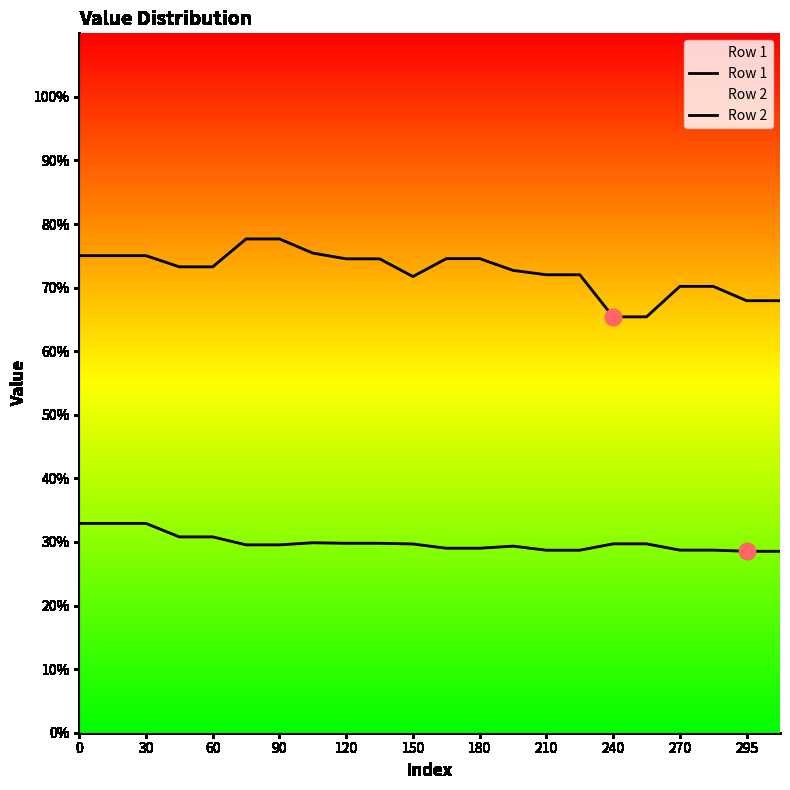

Reading left to right, transcribe all the data shown in this chart.

Row 1: 329.2	329.2	329.2	308.0	308.0	295.5	295.5	298.8	297.9	297.9	296.8	290.2	290.2	293.5	287.1	287.1	297.1	297.1	287.2	287.2	285.3	285.3
Row 2: 750.3	750.3	750.3	732.7	732.7	776.6	776.6	754.3	745.3	745.3	717.5	745.6	745.6	727.1	720.3	720.3	654.1	654.1	702.0	702.0	679.5	679.5